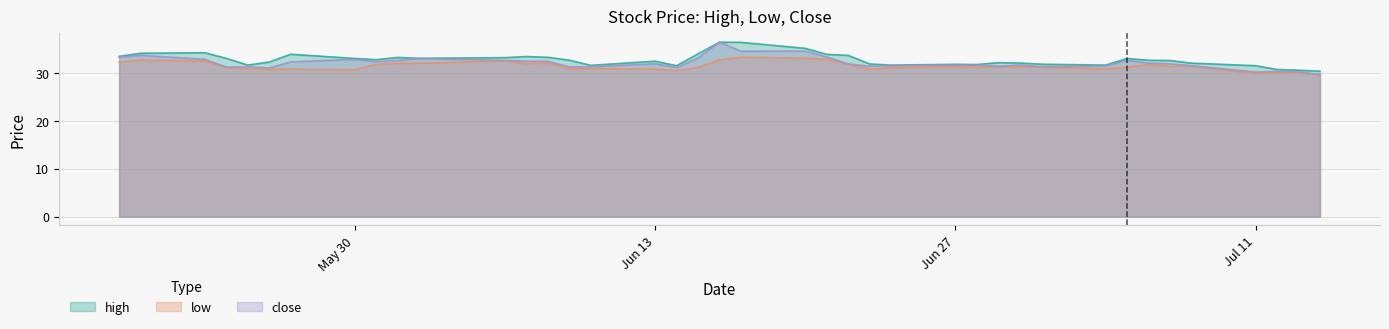

What is the maximum value shown in the chart?

36.4